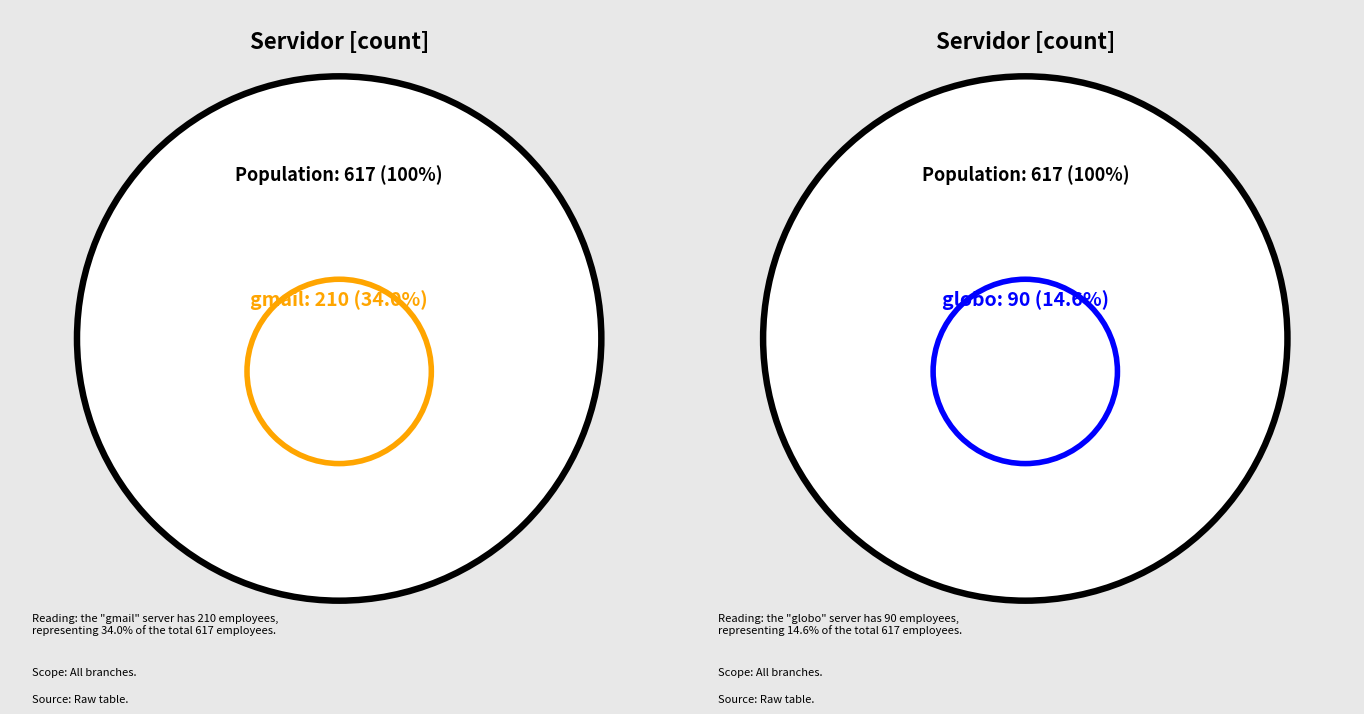

What is the change in value from gmail to outlook?

-153